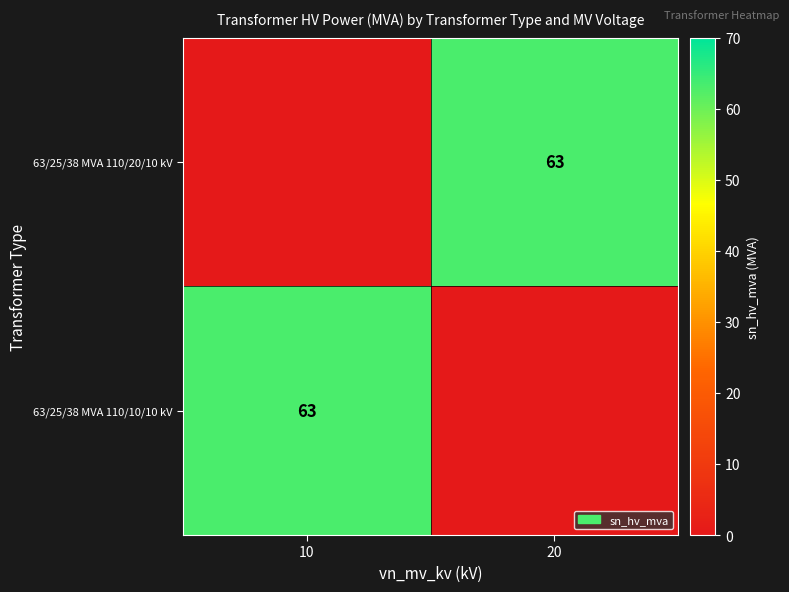

True or false: 63/25/38 MVA 110/10/10 kV has a value of 43 at 10.

False